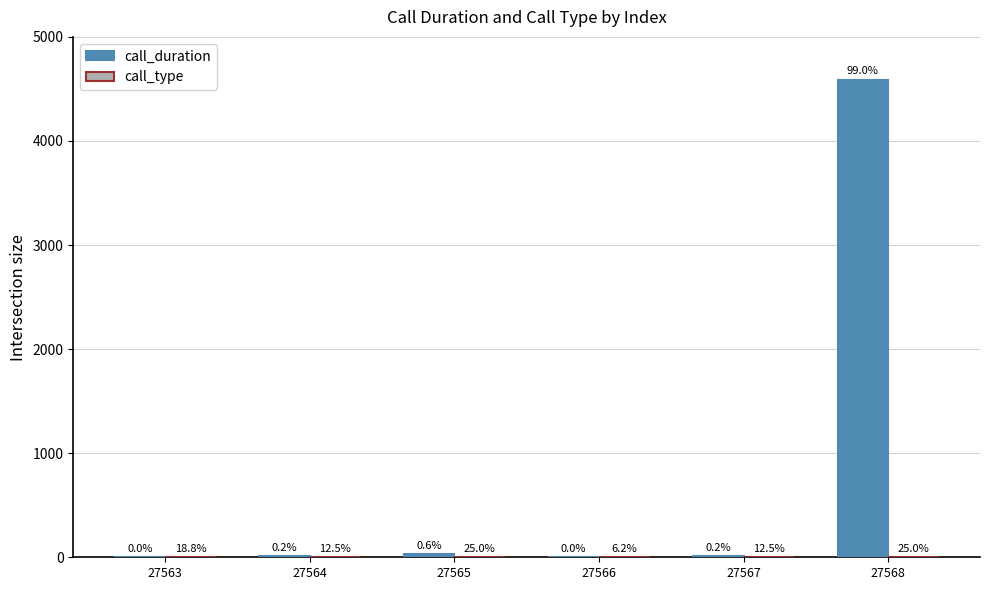

What is the maximum value for call_type?

4